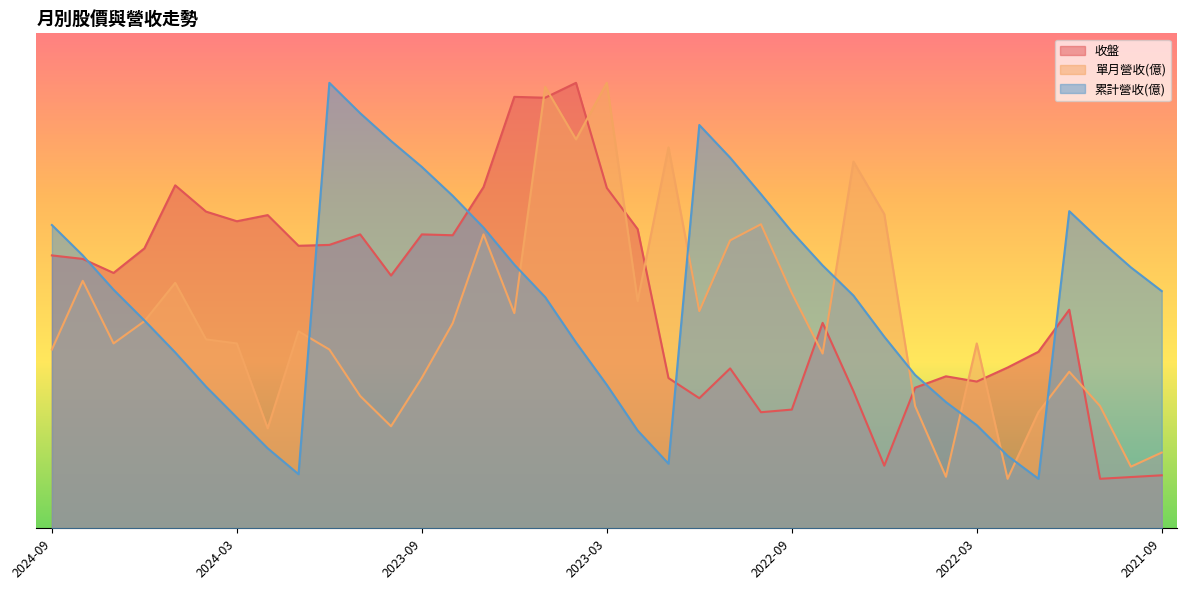

Which series has the largest total across all categories?

收盤